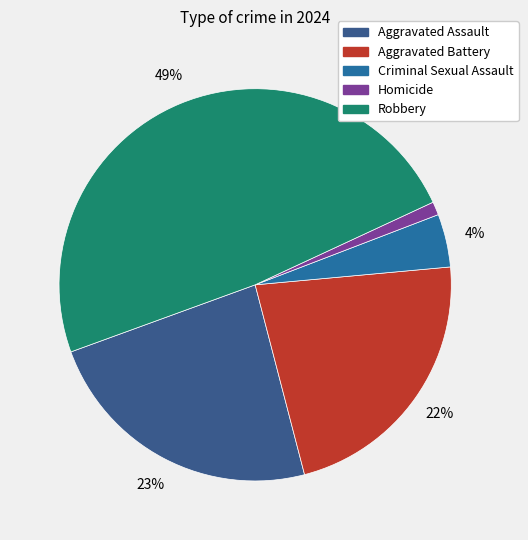

Which slice is the largest?

Robbery